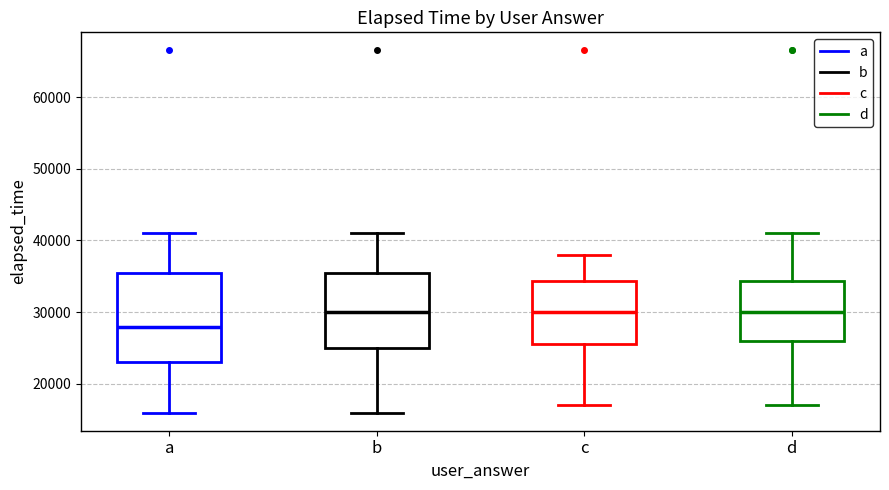

Reading left to right, read every box against the y-axis: the position of its median line, the range the box covers, and the ends of its whiskers. The values are not printed on the chart, so give them approximately, as read against the axis.

a: median 28000, box 23000 to 36000, whiskers 16000 to 41000
b: median 30000, box 25000 to 36000, whiskers 16000 to 41000
c: median 30000, box 26000 to 34000, whiskers 17000 to 38000
d: median 30000, box 26000 to 34000, whiskers 17000 to 41000